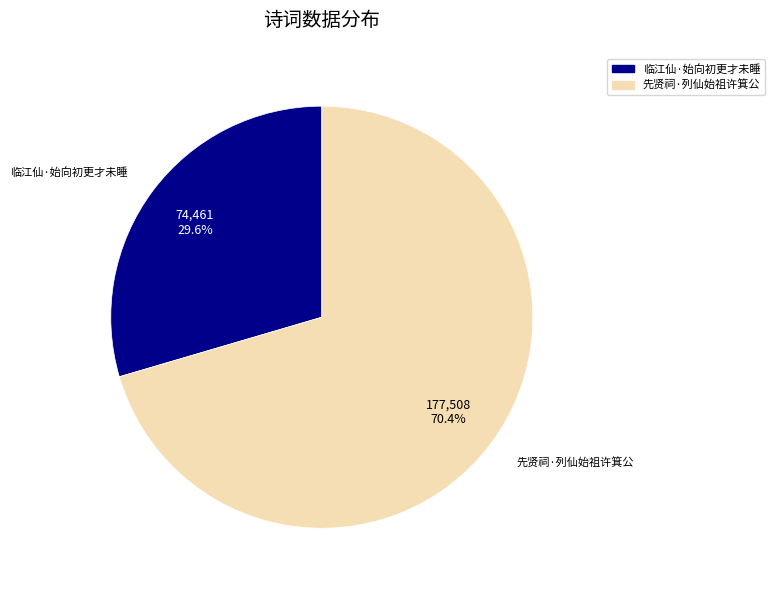

Is there any slice that represents more than half of the pie?

Yes